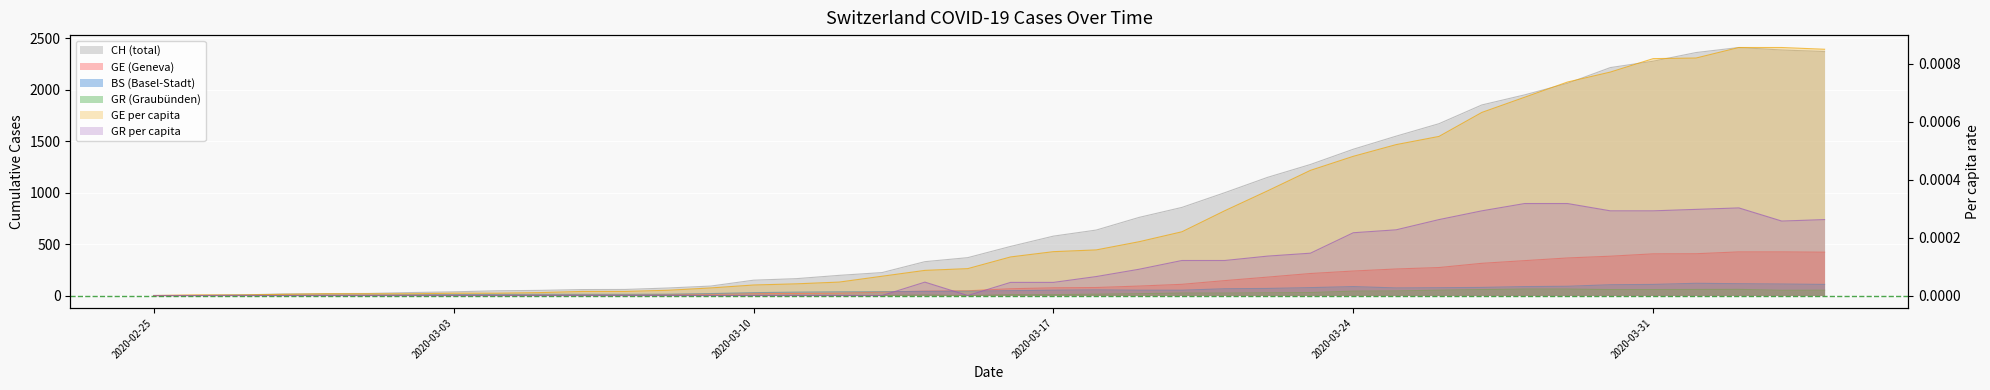

True or false: GE and BS intersect in this chart.

True